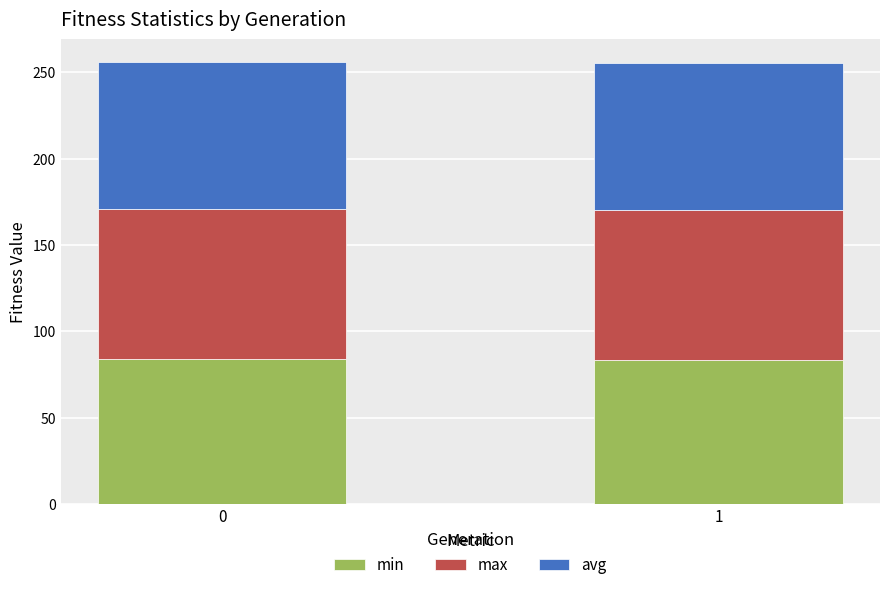

What is the highest value of the min series?

83.8